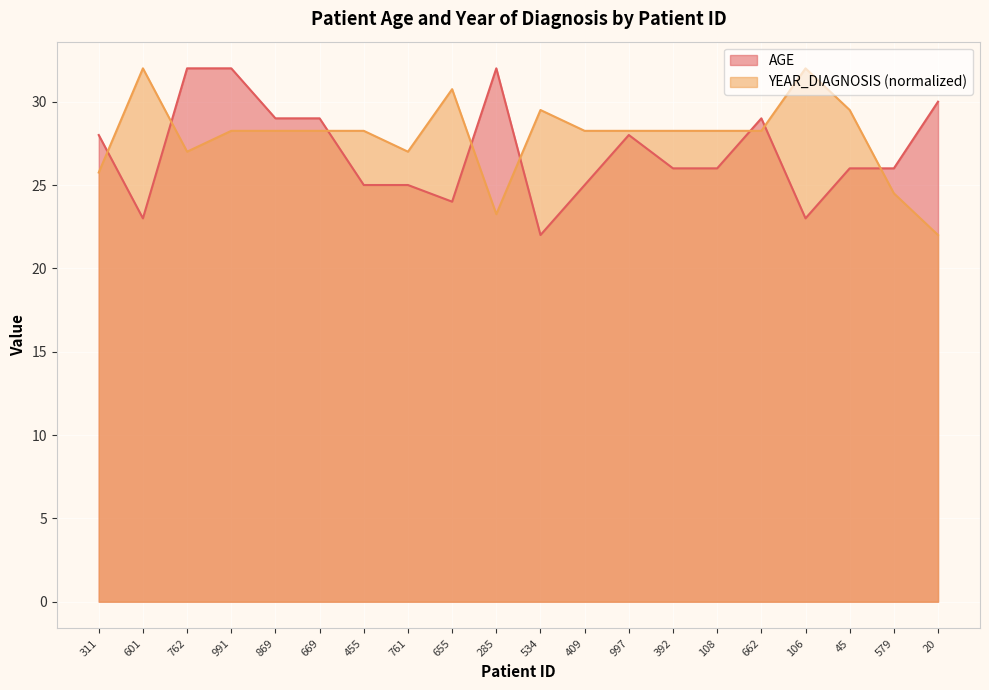

List the labels in order of AGE value, smallest first.

534, 601, 106, 655, 455, 761, 409, 392, 108, 45, 579, 311, 997, 869, 669, 662, 20, 762, 991, 285